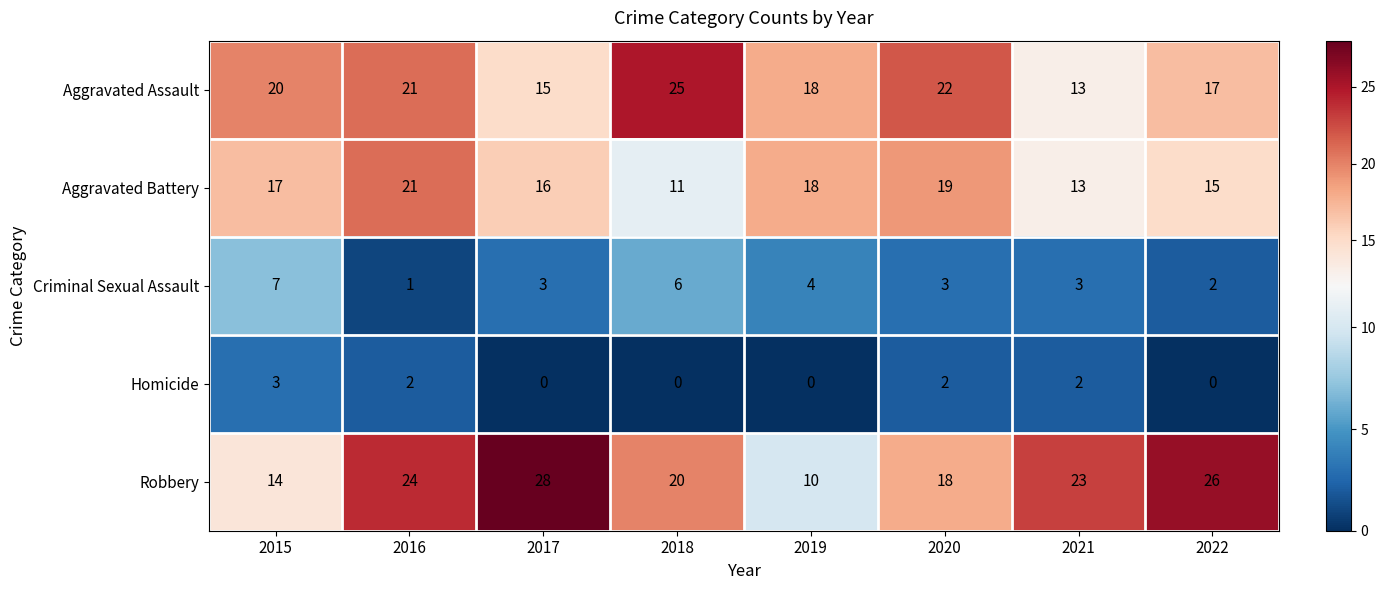

What is the sum of the Homicide values at 2016 and 2021?

4